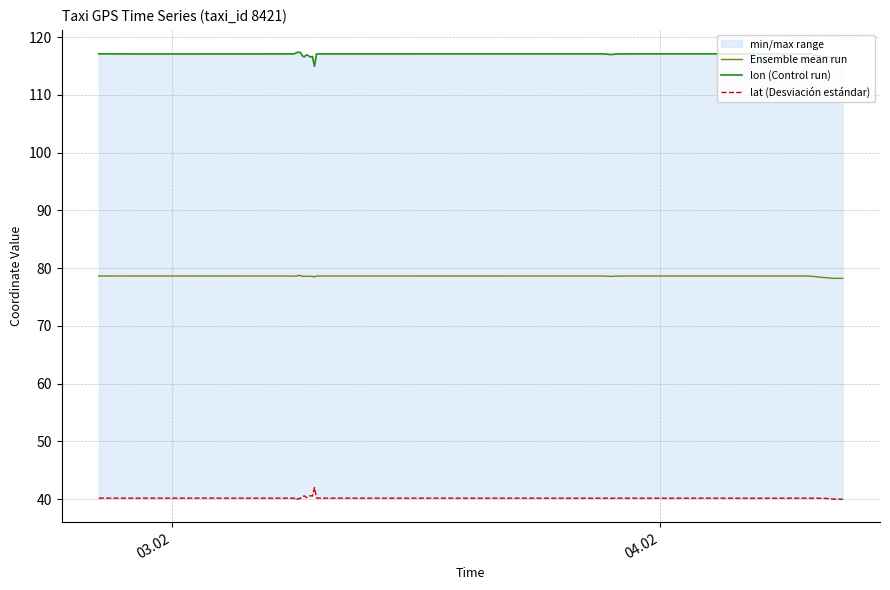

What is the value of the lon (Control run) point at the 24th from the left?

117.1